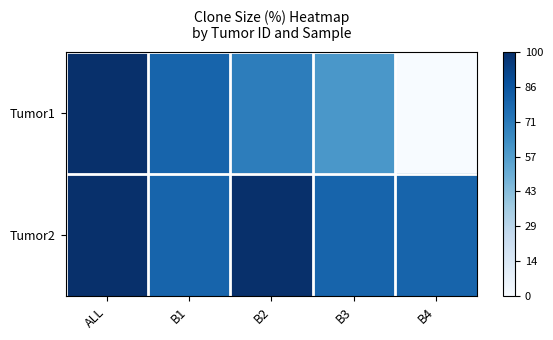

Rank the series by their maximum value, from highest to lowest.

Tumor1, Tumor2